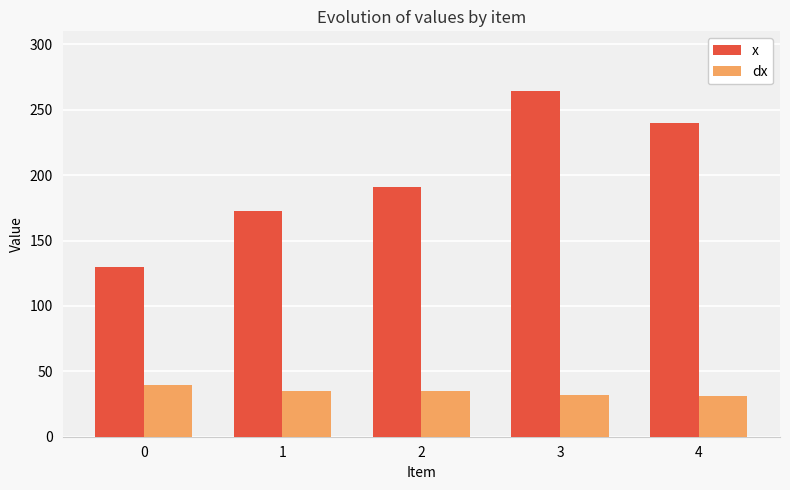

The dx series shows 62.8 at 0. True or false?

False